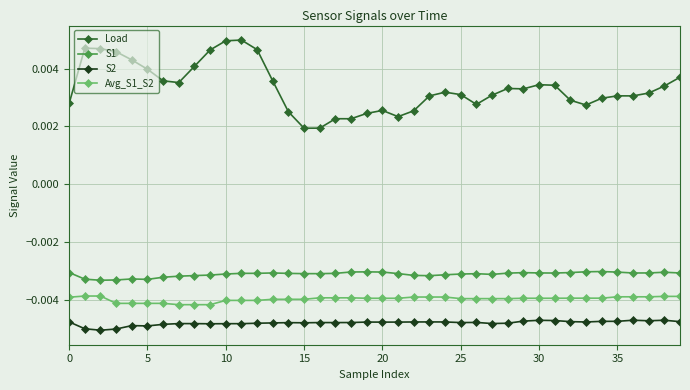

True or false: Load and S2 intersect in this chart.

False